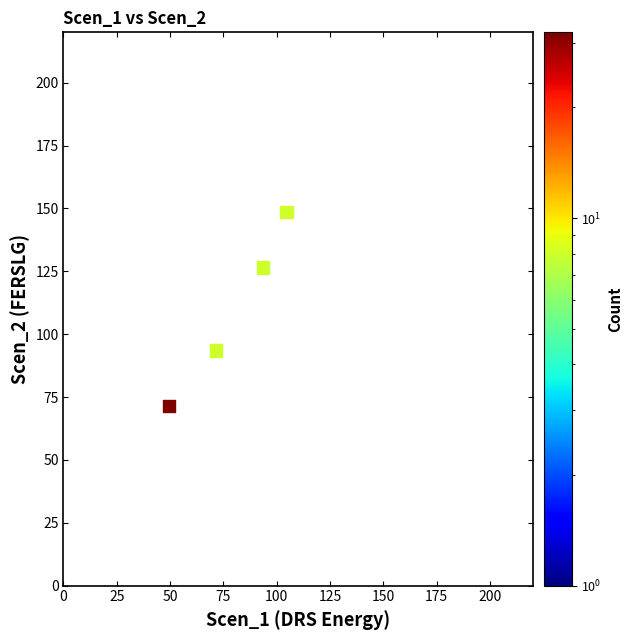

What is the range of Y values (max minus min)?

77.0